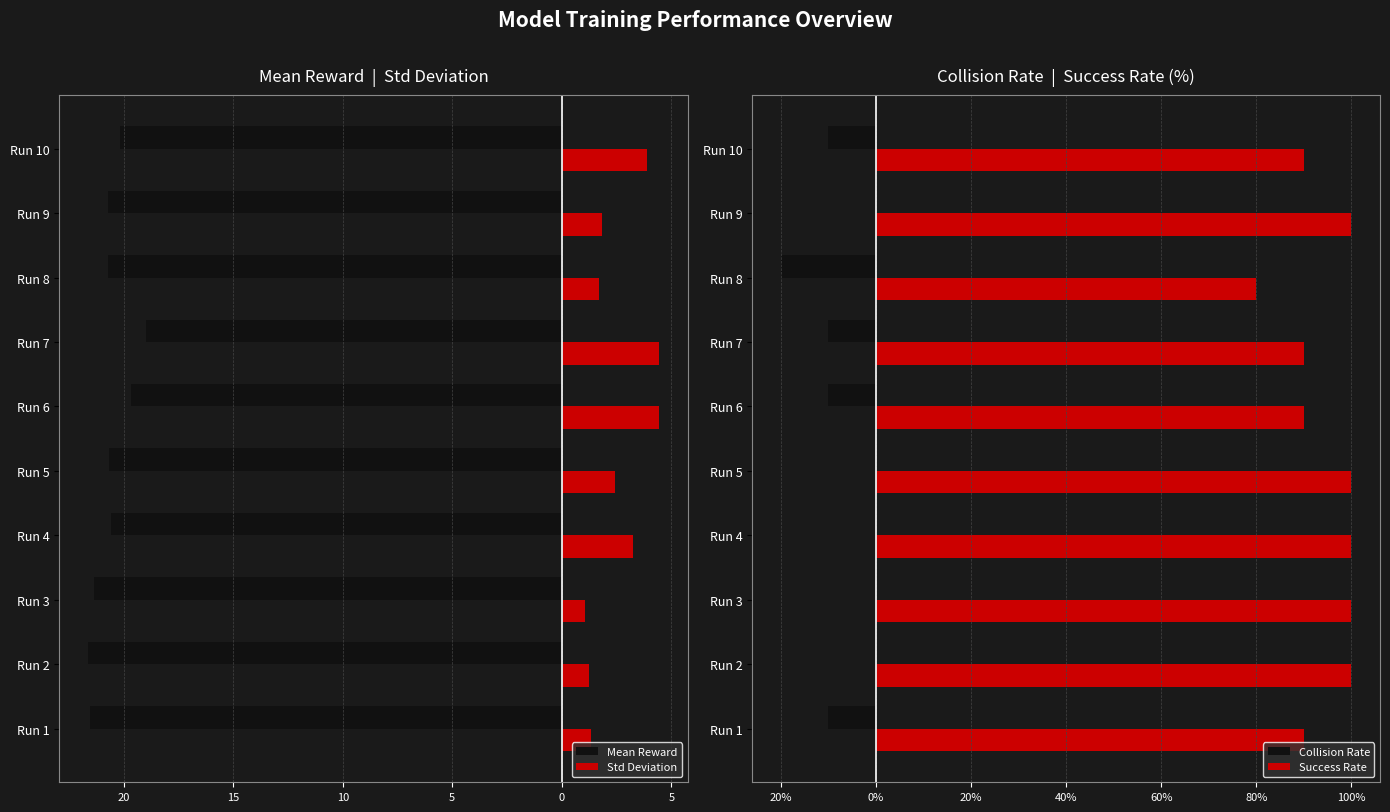

Rank the series at Run 7 from lowest to highest value.

Mean Reward, Collision Rate, Std Deviation, Success Rate